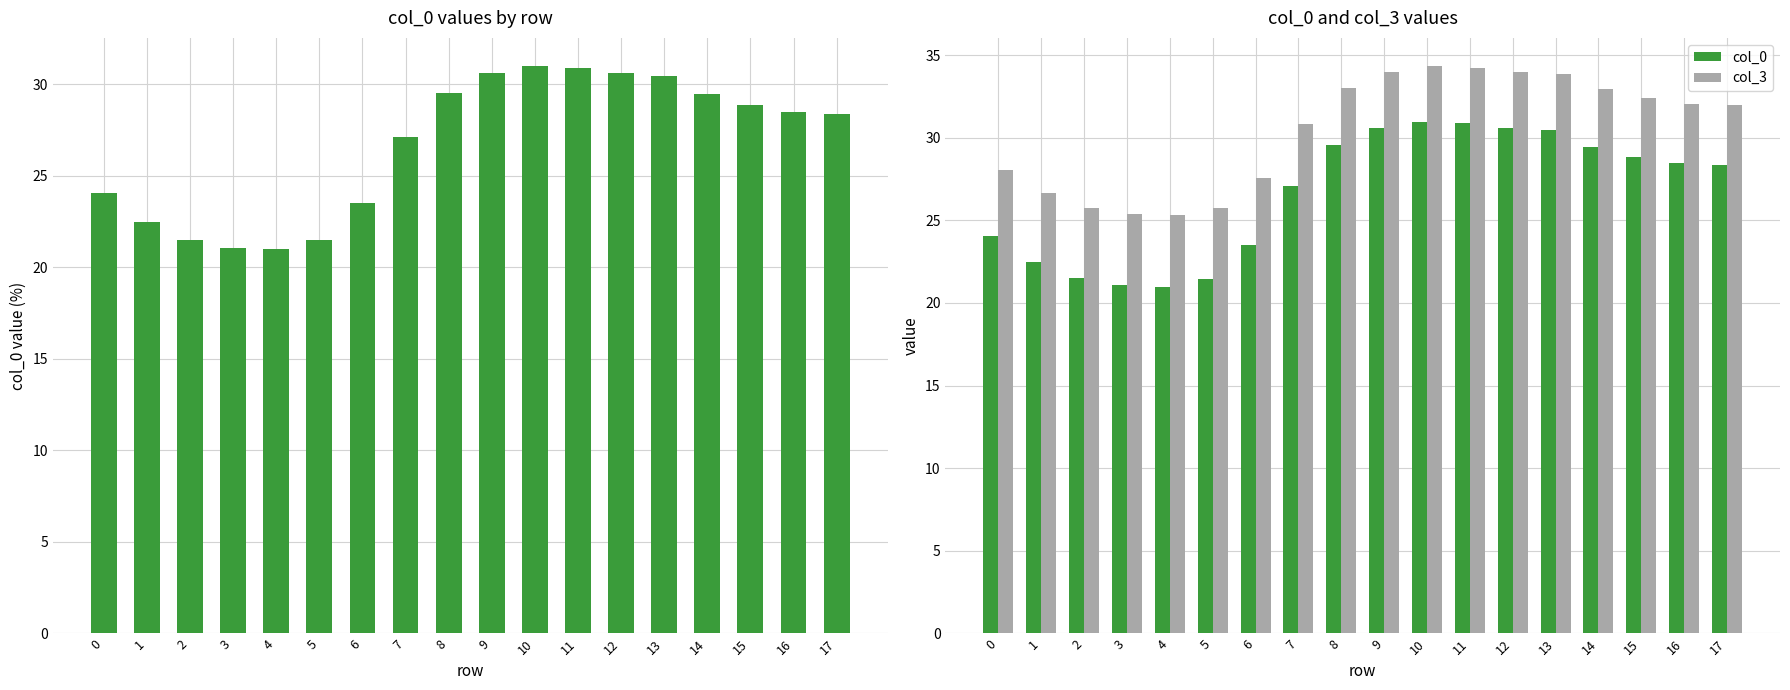

What is the sum of all col_3 values?

548.0